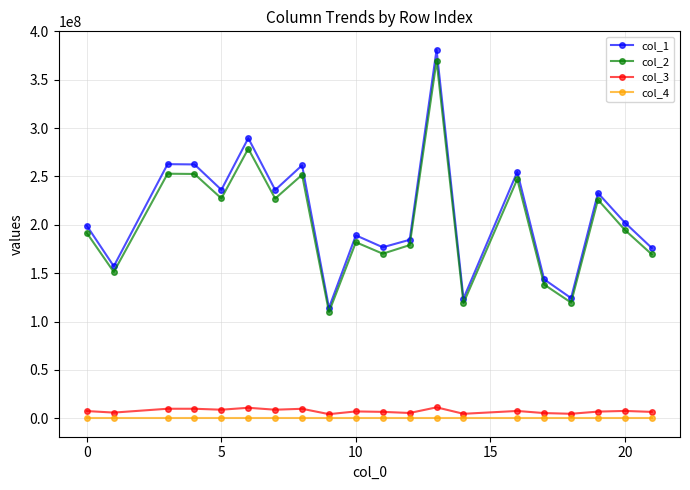

How many lines are shown in the chart?

4